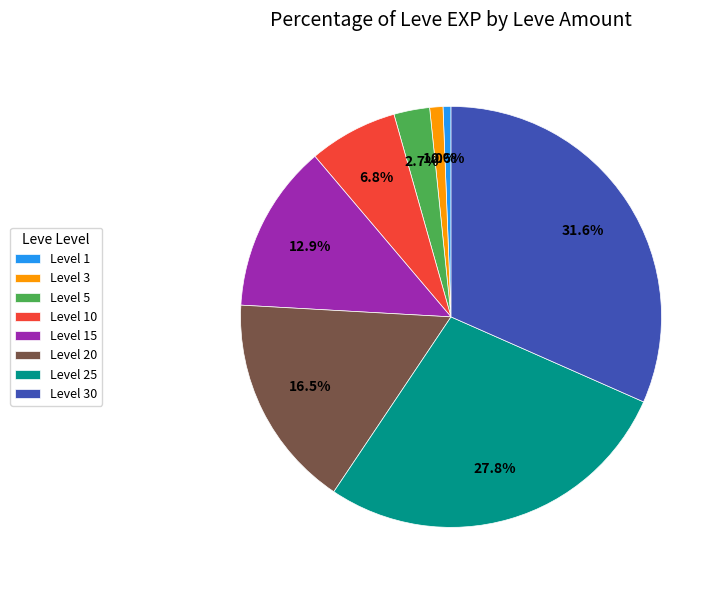

Is there any slice that represents more than half of the pie?

No